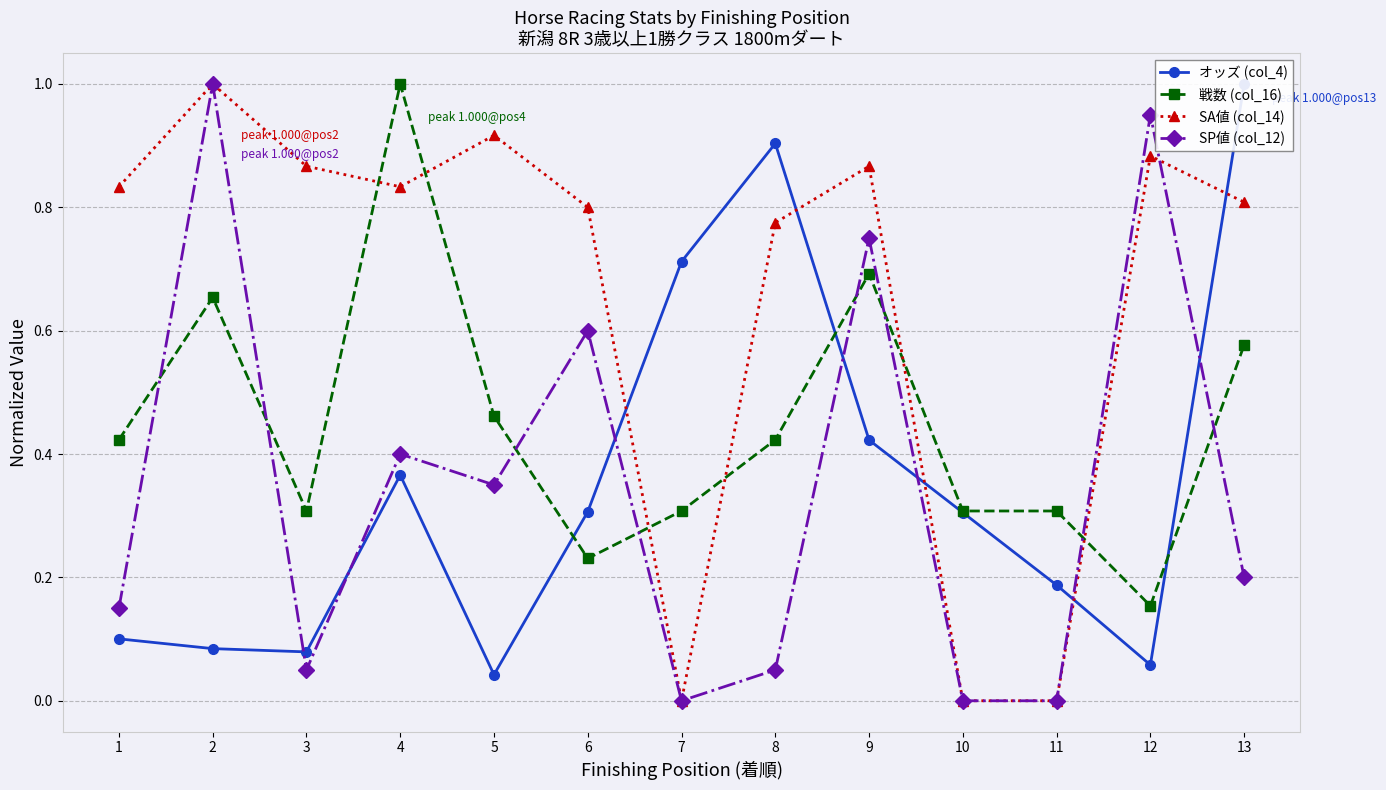

Reading left to right, list all the values displayed in this chart.

オッズ (col_4): 1=0.1	2=0.1	3=0.1	4=0.4	5=0.0	6=0.3	7=0.7	8=0.9	9=0.4	10=0.3	11=0.2	12=0.1	13=1.0
戦数 (col_16): 1=0.4	2=0.7	3=0.3	4=1.0	5=0.5	6=0.2	7=0.3	8=0.4	9=0.7	10=0.3	11=0.3	12=0.2	13=0.6
SA値 (col_14): 1=0.8	2=1.0	3=0.9	4=0.8	5=0.9	6=0.8	7=0.0	8=0.8	9=0.9	10=0.0	11=0.0	12=0.9	13=0.8
SP値 (col_12): 1=0.1	2=1.0	3=0.1	4=0.4	5=0.3	6=0.6	7=0.0	8=0.1	9=0.8	10=0.0	11=0.0	12=0.9	13=0.2